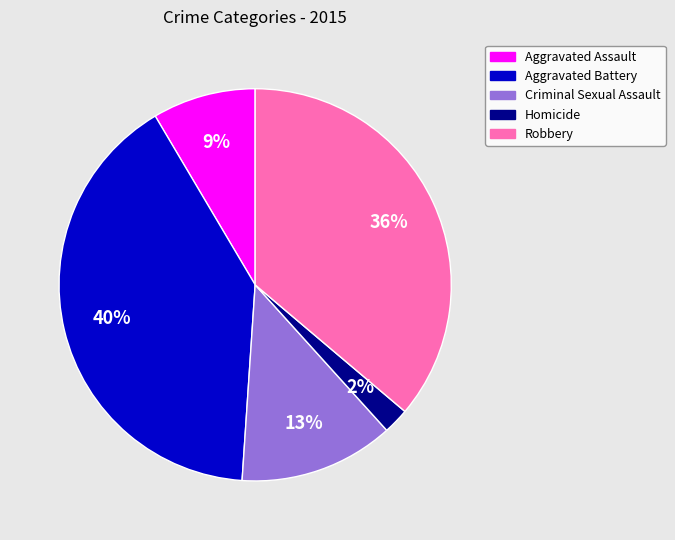

What percentage is the Aggravated Assault slice, to the nearest percent?

9%